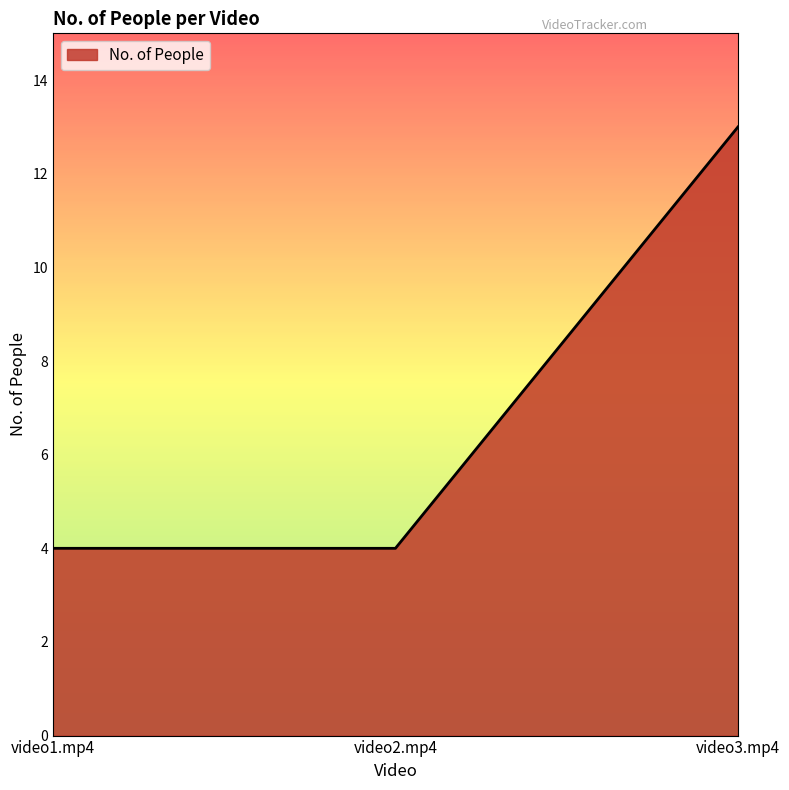

What is the maximum value shown in the chart?

13